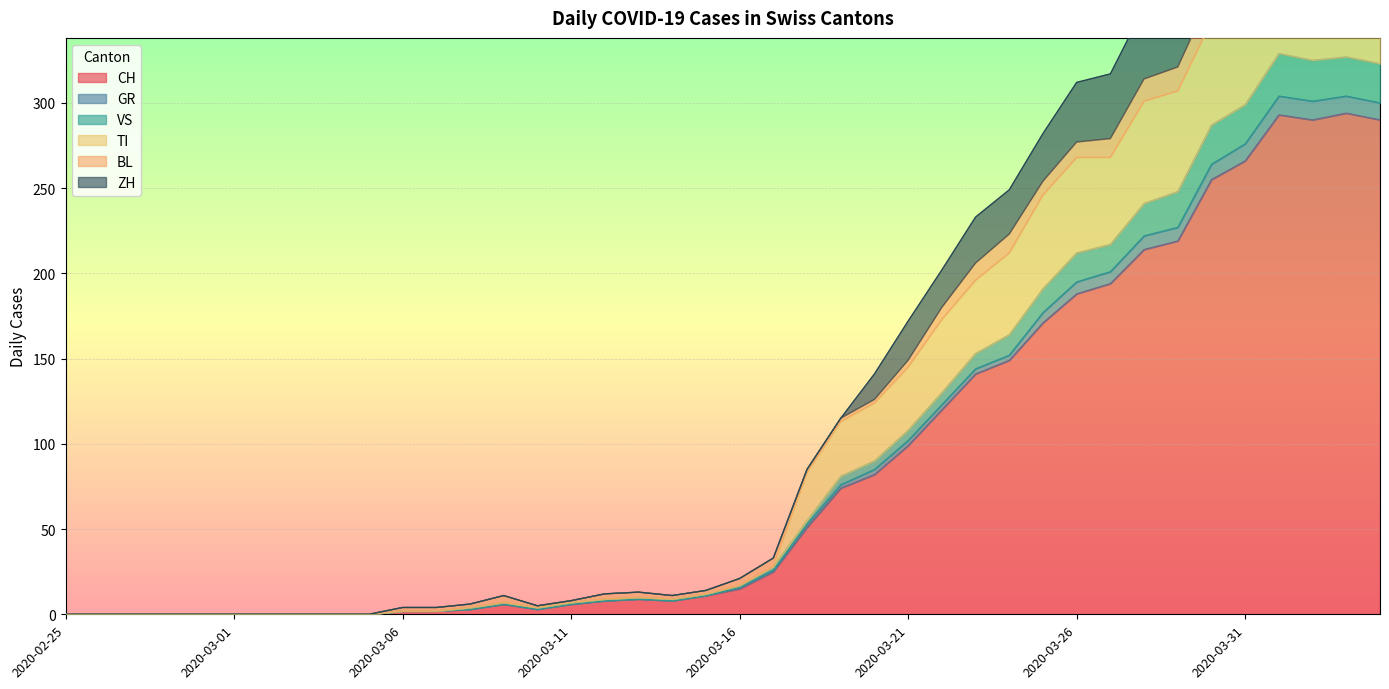

Which has a higher value, 2020-03-13 or 2020-04-04?

2020-04-04